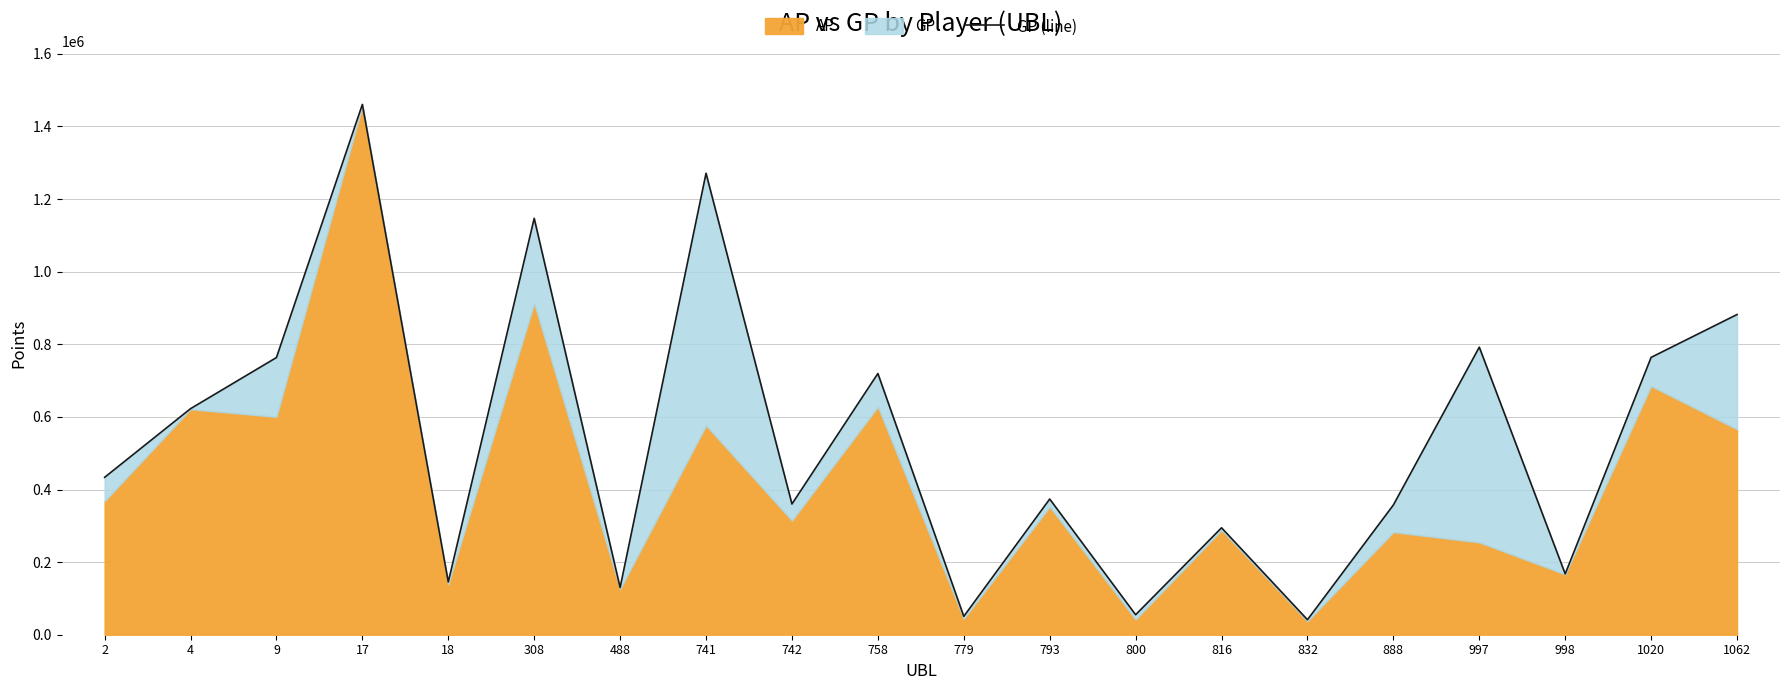

The chart shows a value of 1254887 at 1062. True or false?

False